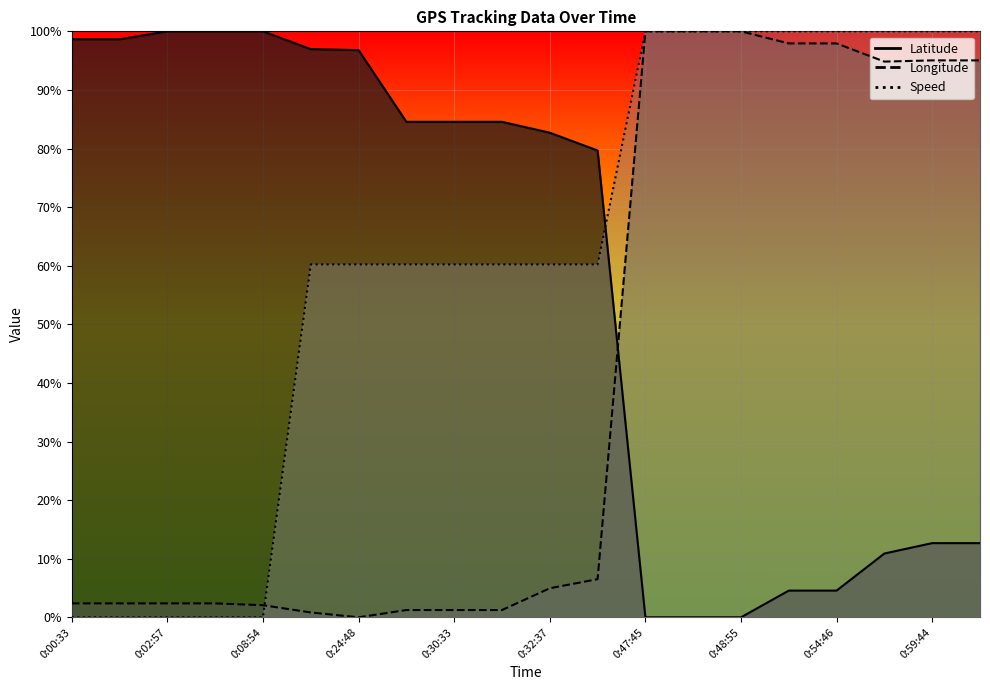

How many positive values does the Longitude series have?

19